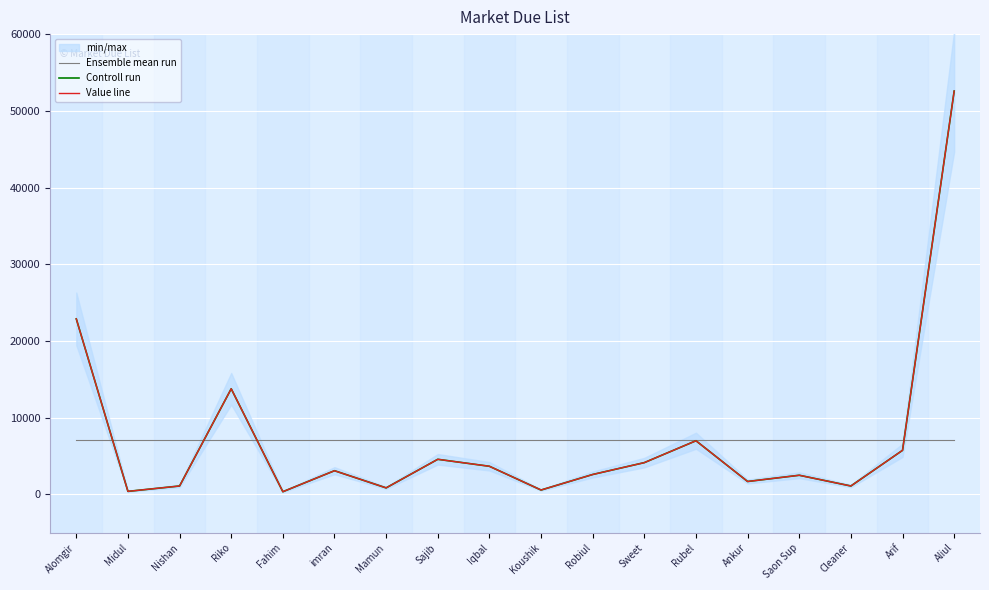

In Controll run, how many points are higher than both neighbors (excluding endpoints)?

5